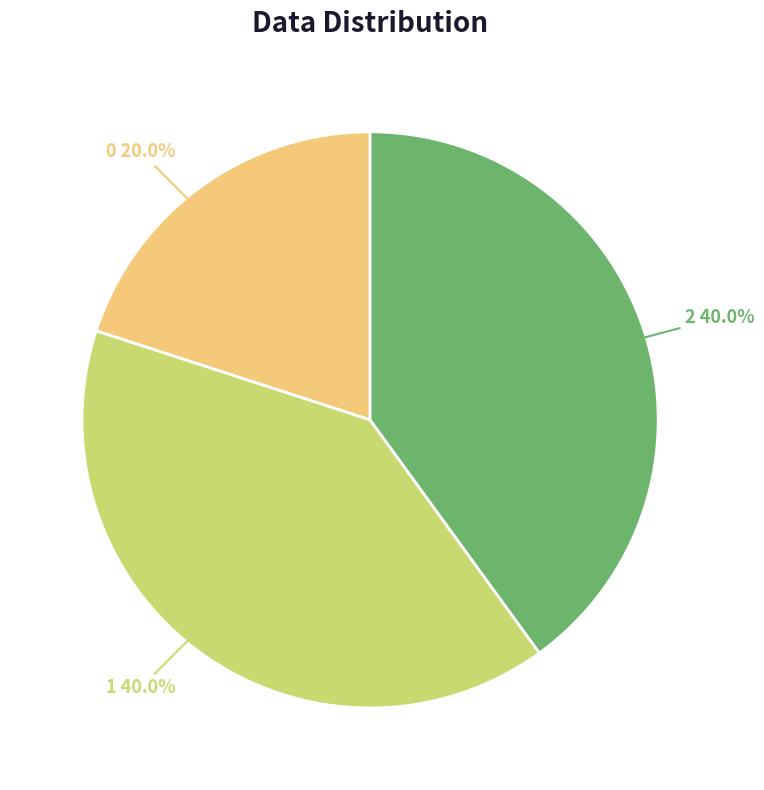

How many slices are in this pie chart?

3